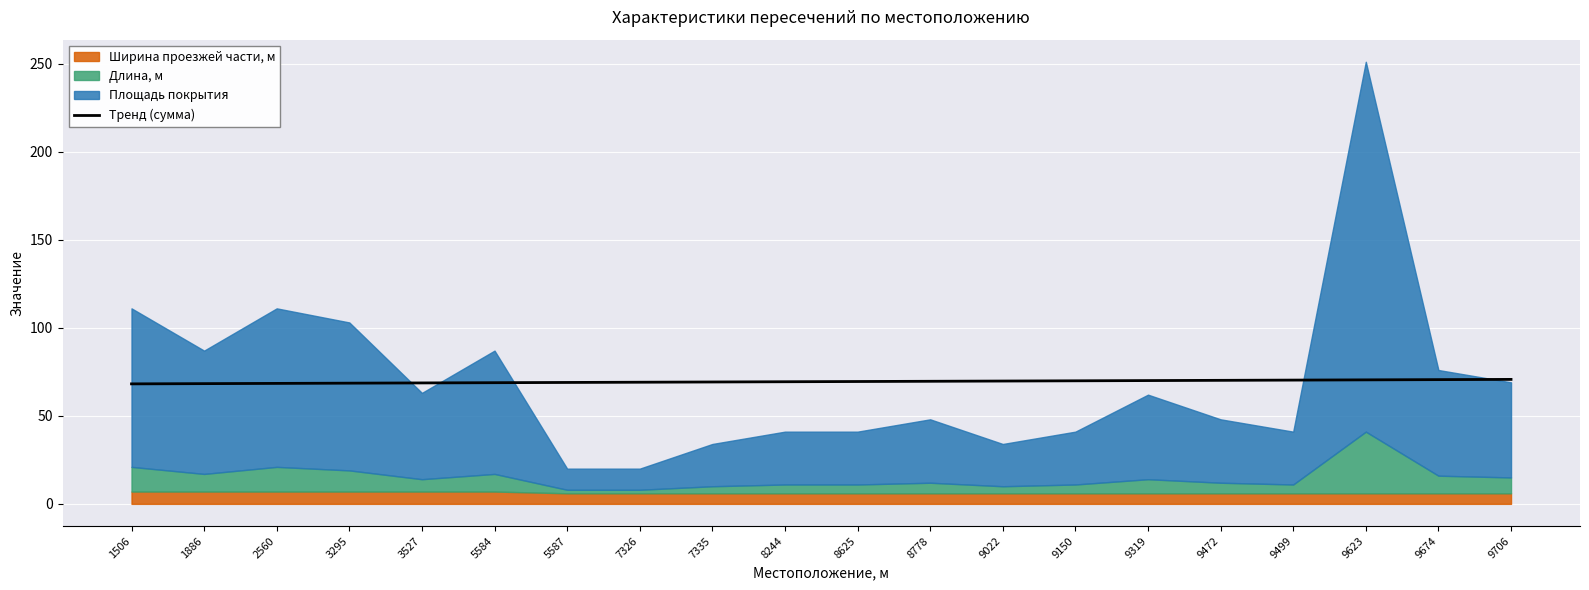

What is the minimum value for Тренд (сумма)?

68.1